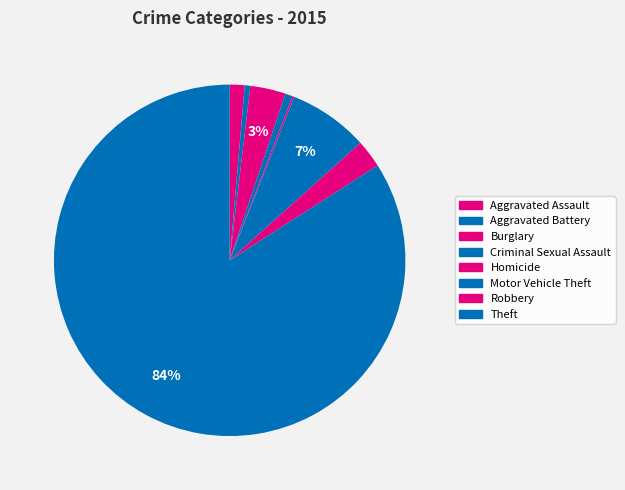

Which has a higher value, Aggravated Assault or Aggravated Battery?

Aggravated Assault